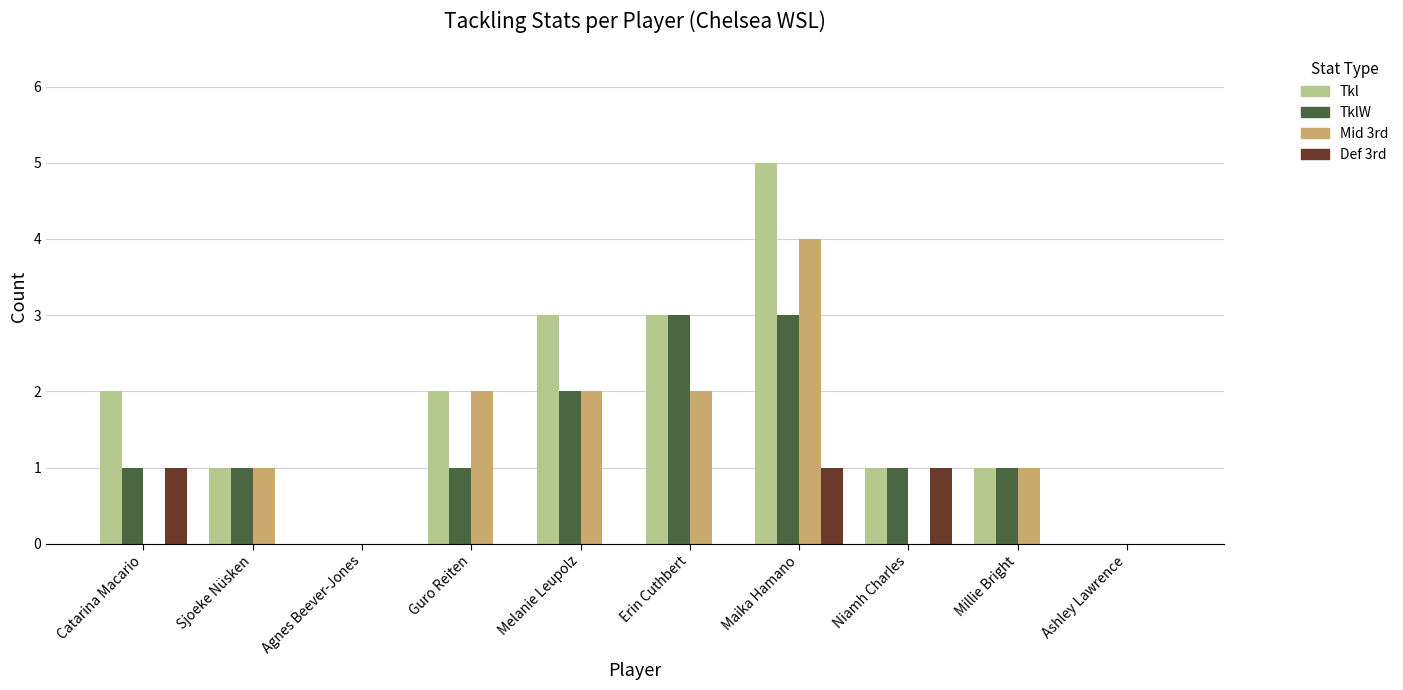

Is it true that TklW equals 0 at Agnes Beever-Jones?

True